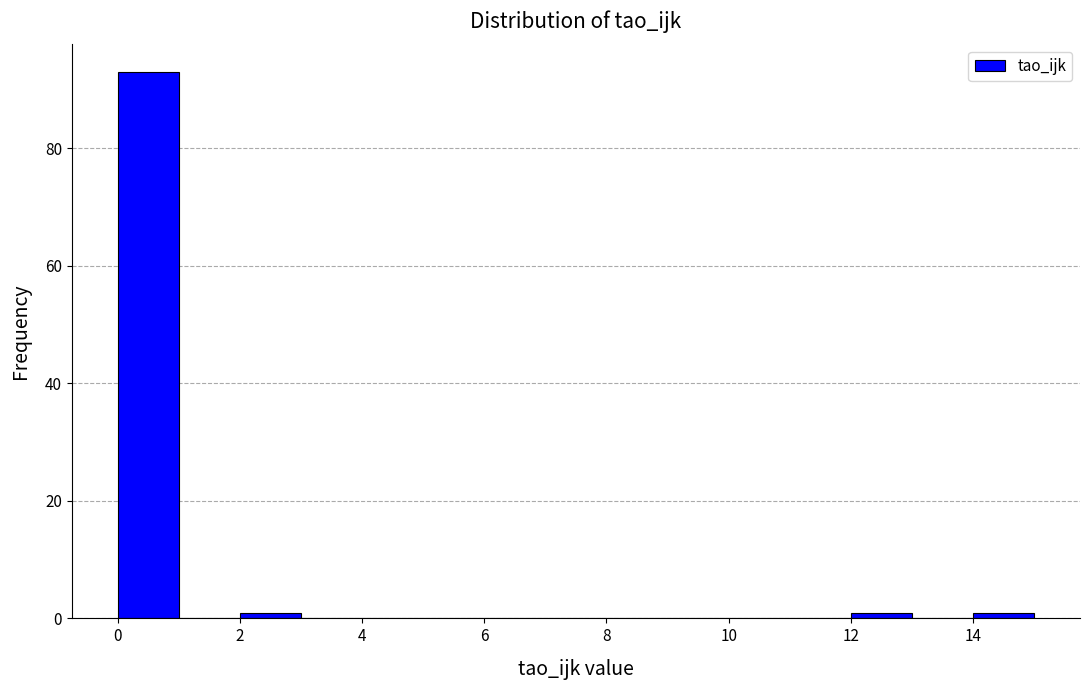

Reading left to right, list every bar in this chart as the range it spans on the x-axis followed by its height. The values are not printed on the chart, so give them approximately, as read against the axis.

0 to 1: 94
1 to 2: 0
2 to 3: under 2
3 to 4: 0
4 to 5: 0
5 to 6: 0
6 to 7: 0
7 to 8: 0
8 to 9: 0
9 to 10: 0
10 to 11: 0
11 to 12: 0
12 to 13: under 2
13 to 14: 0
14 to 15: under 2